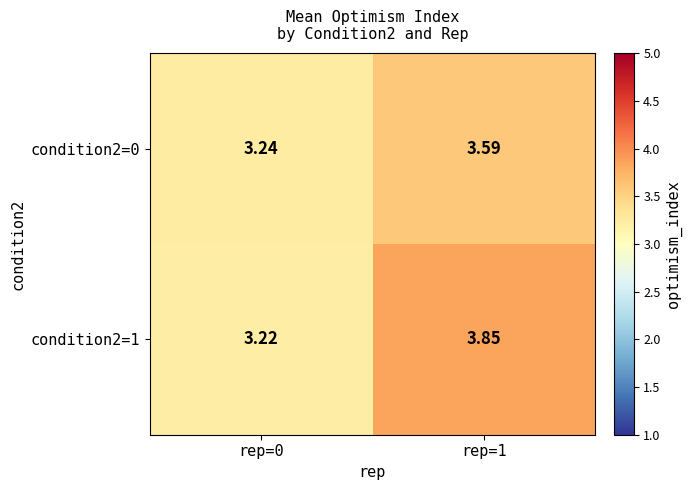

Is the value of condition2=0 at rep=1 greater than the value of condition2=1 at rep=0?

Yes